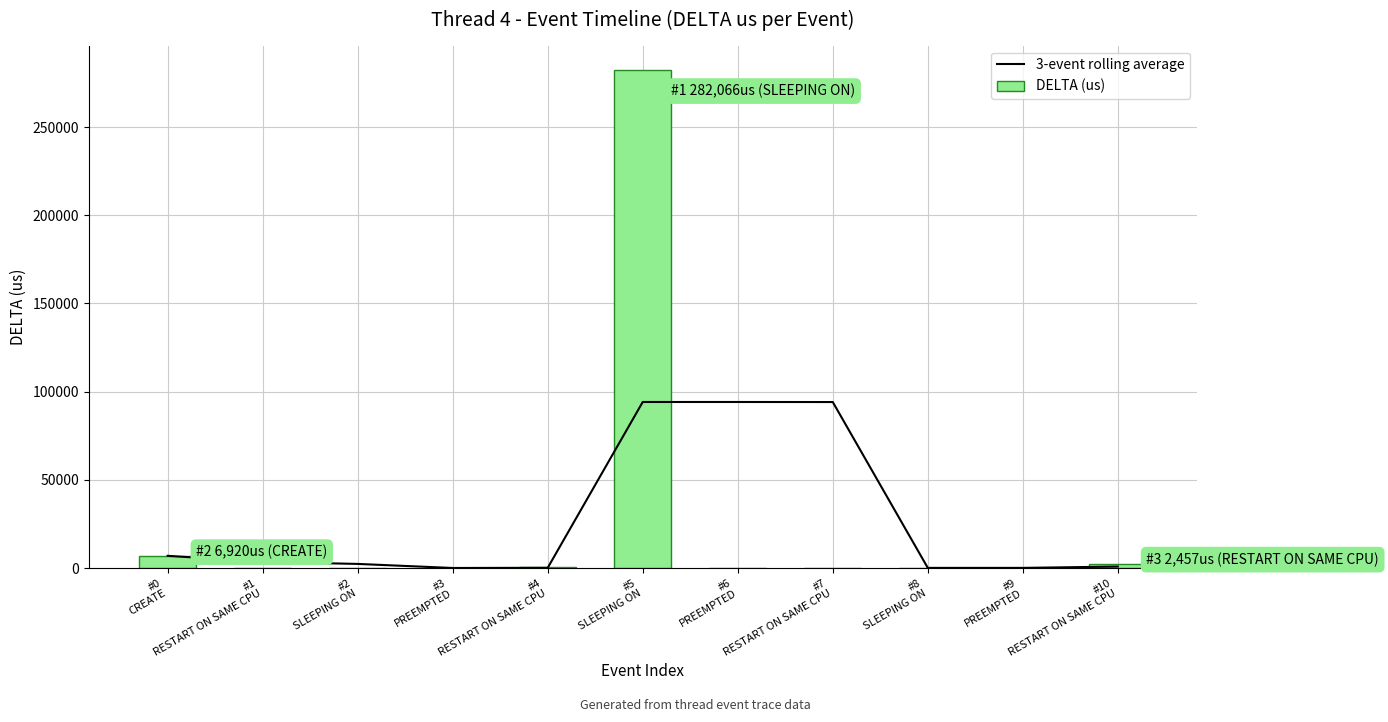

Rank the series by their maximum value, from highest to lowest.

DELTA (us), 3-event rolling average